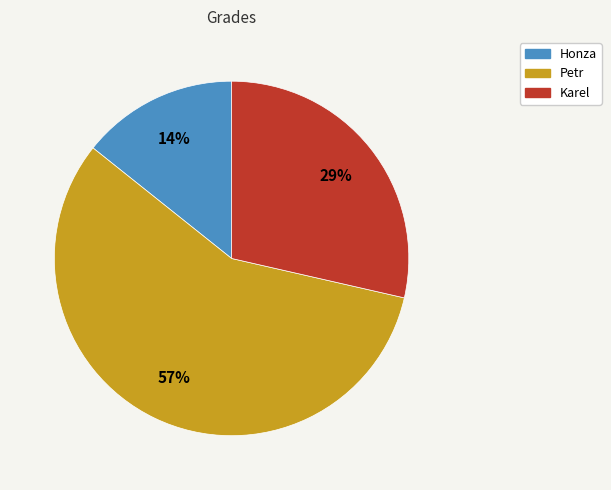

To the nearest percent, what is the difference between the largest and smallest slice percentages?

43%